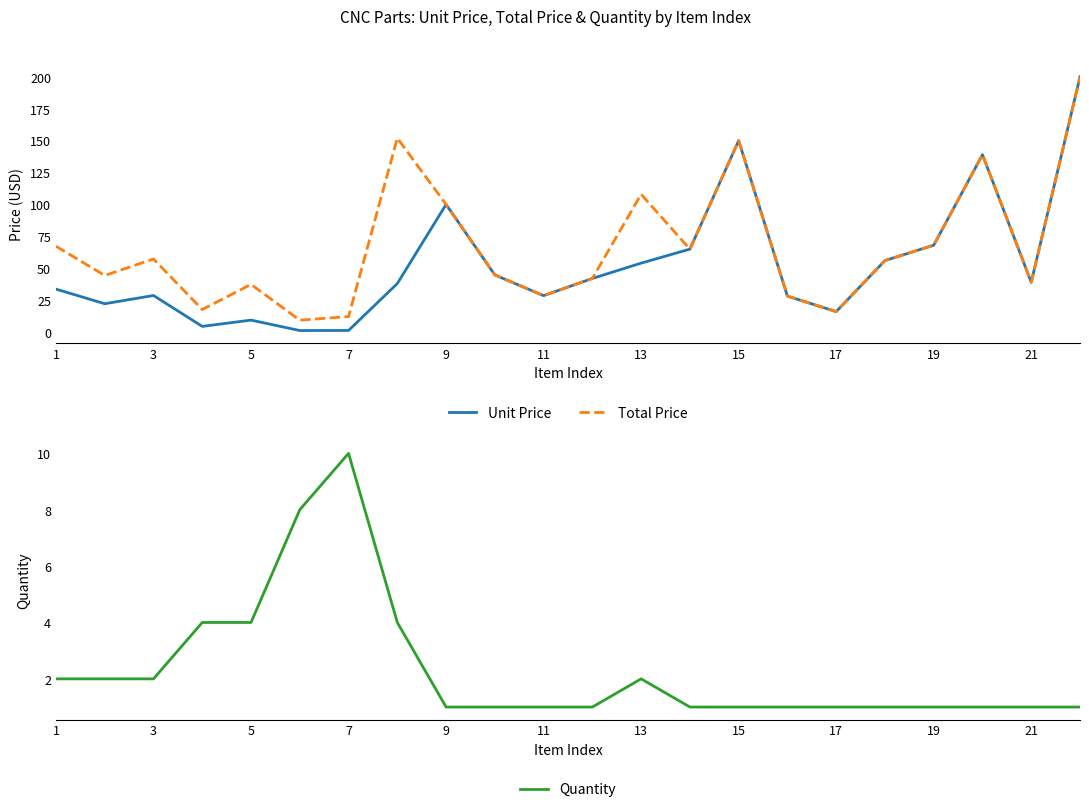

What is the sum of all Quantity values?

51